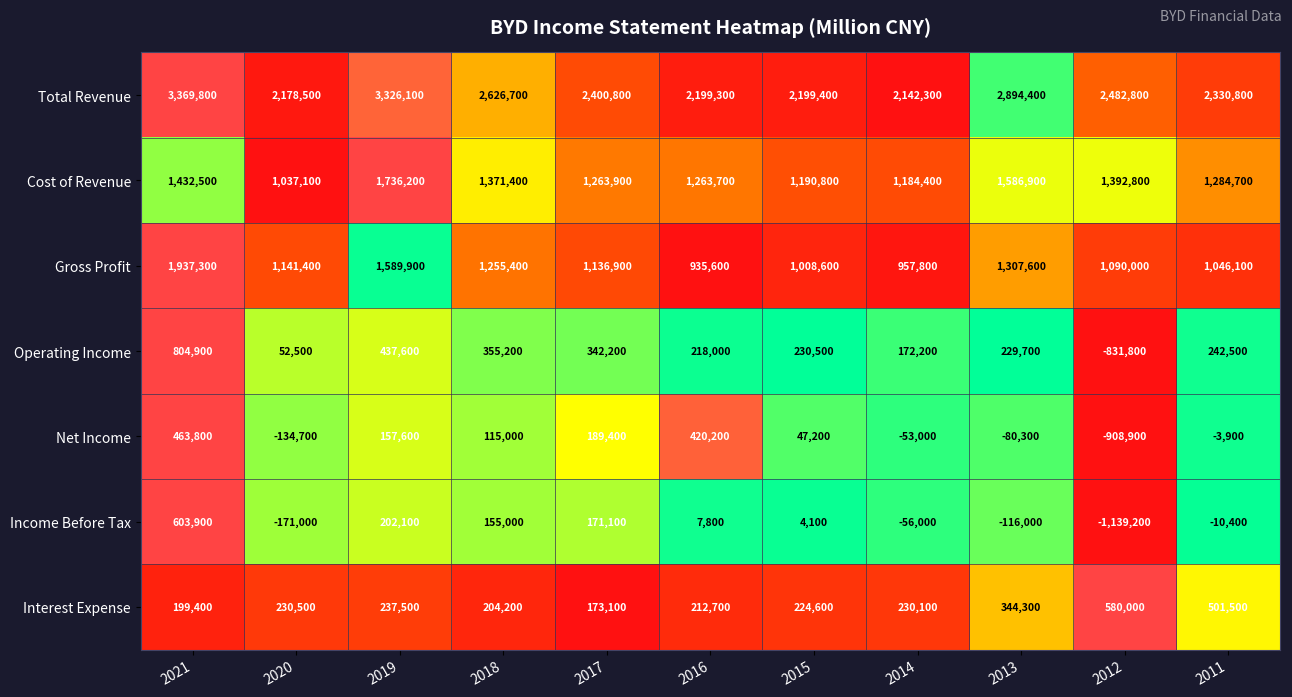

Rank the series at 2015 from lowest to highest value.

Income Before Tax, Net Income, Interest Expense, Operating Income, Gross Profit, Cost of Revenue, Total Revenue